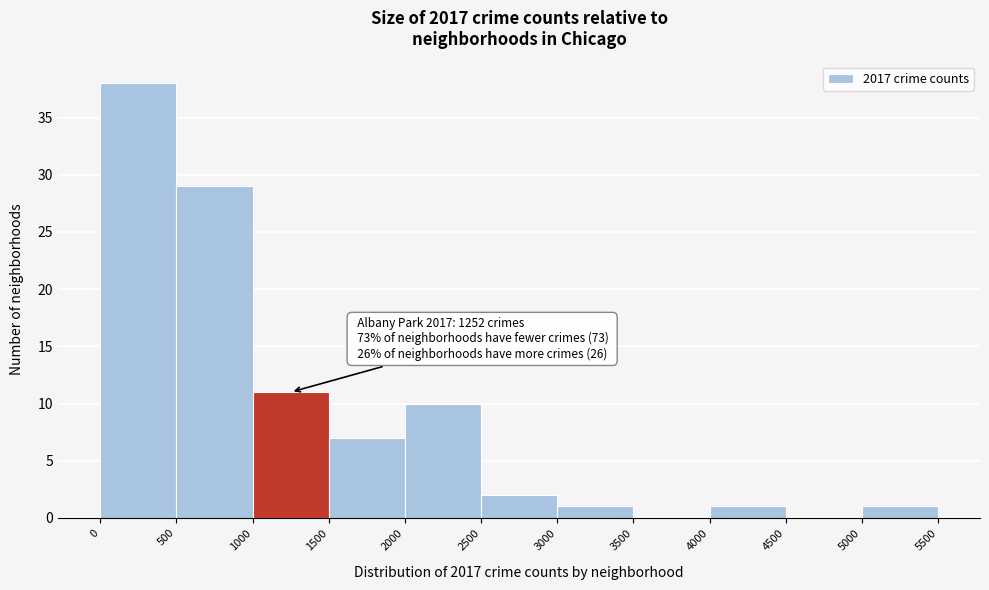

Over which range of the x-axis is the bar tallest?

0 to 500